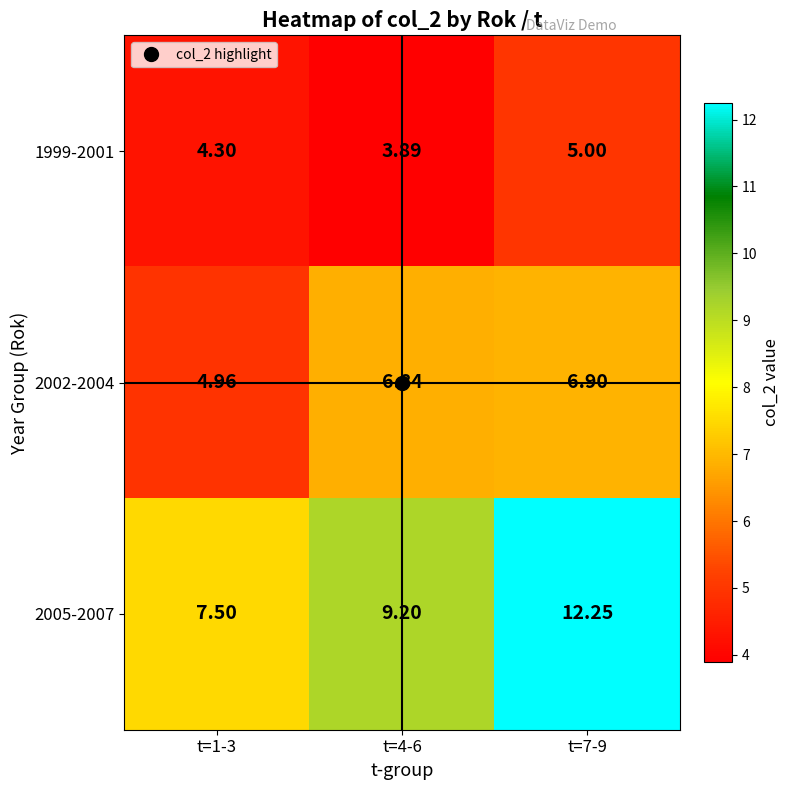

Which series changed the most between t=1-3 and t=7-9?

2005-2007